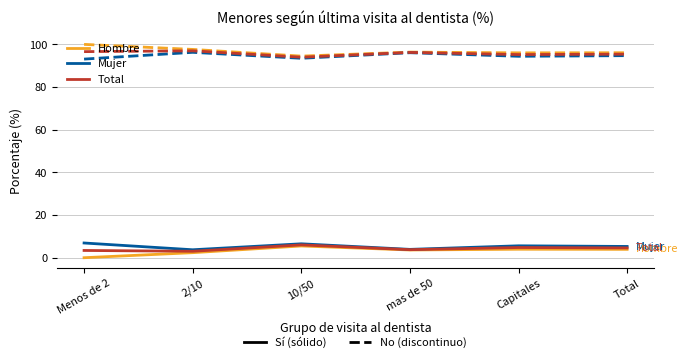

What is the total value across all series at 10/50?

300.0